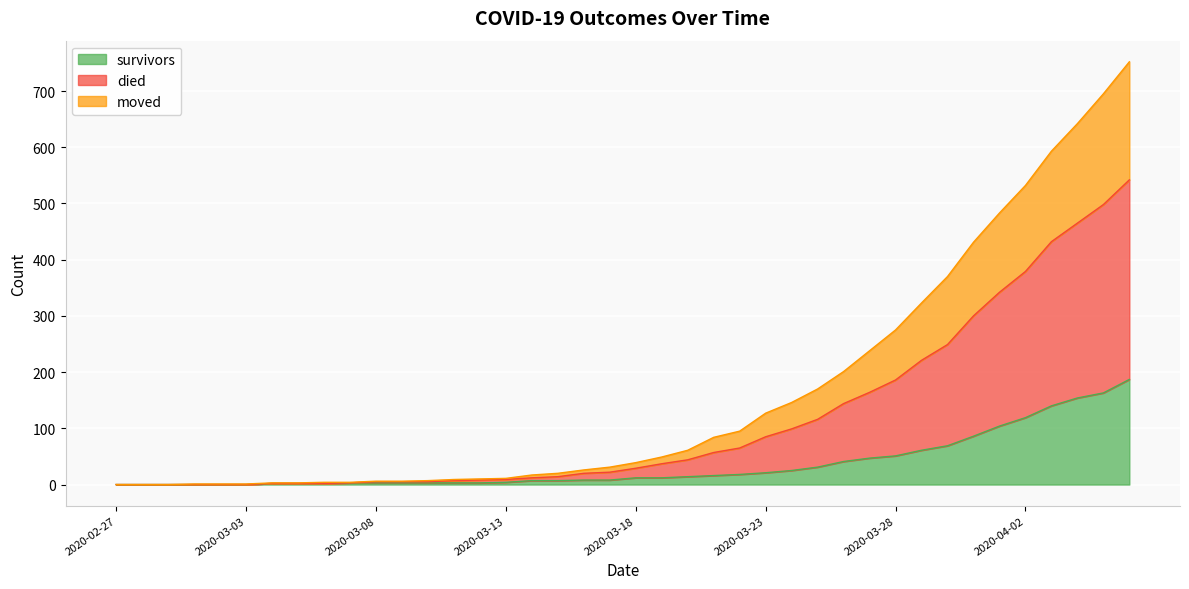

What is the highest value of the survivors series?

187